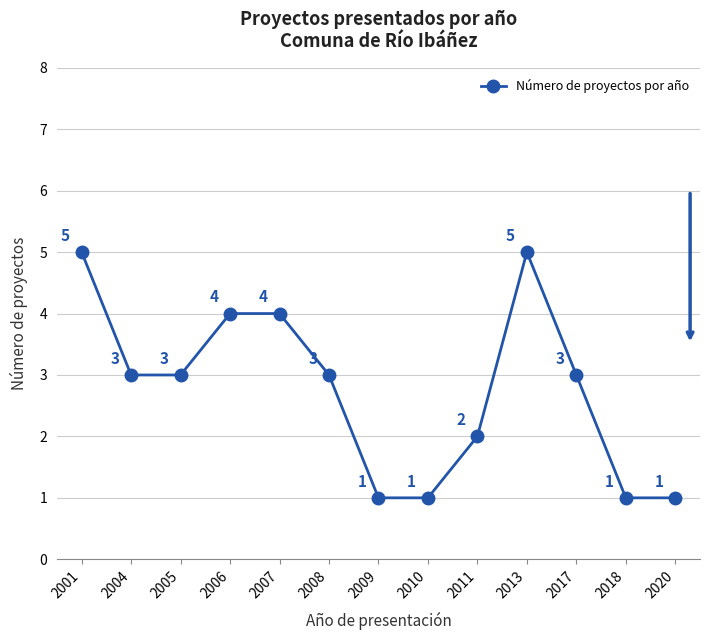

The value at 2010 is 1. True or false?

True